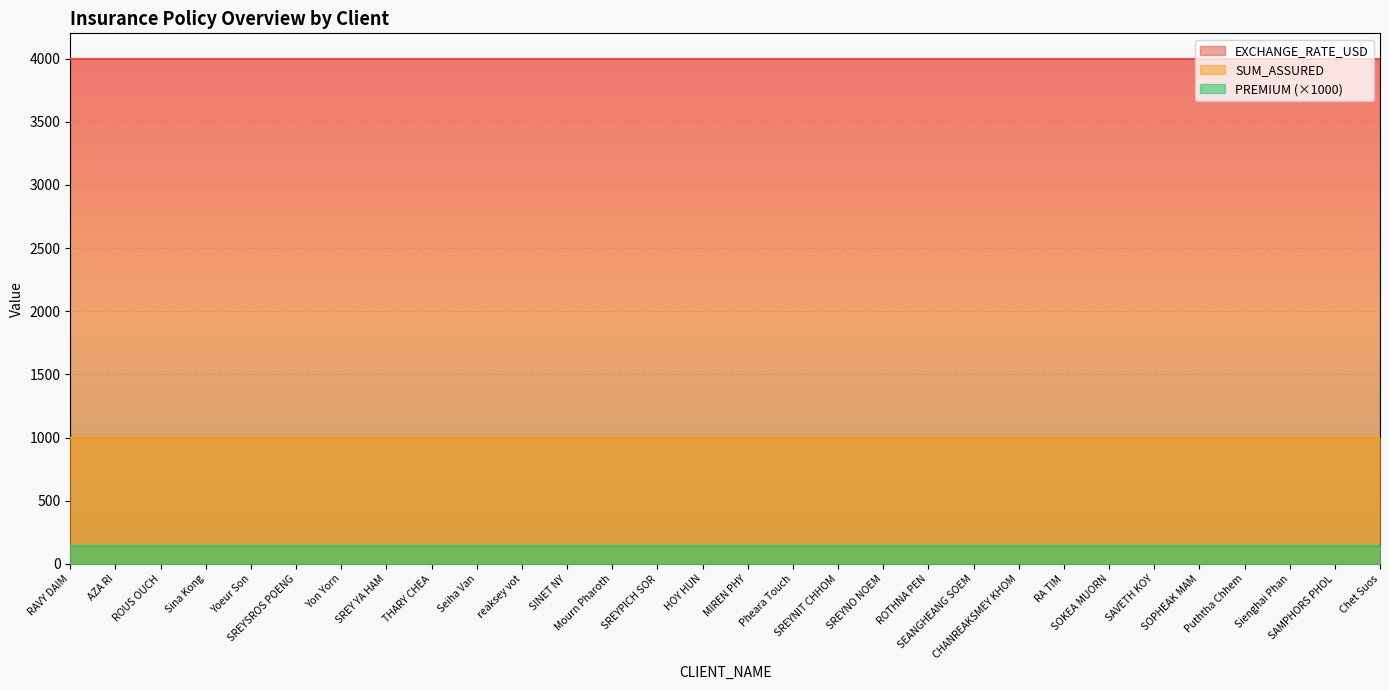

At RA TIM, list the series in order from largest to smallest.

EXCHANGE_RATE_USD, SUM_ASSURED, PREMIUM (×1000)